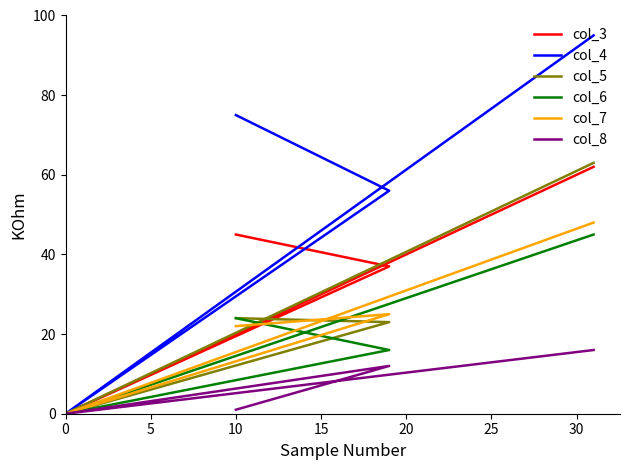

What is the sum of the col_3 values at 0 and 15?

107